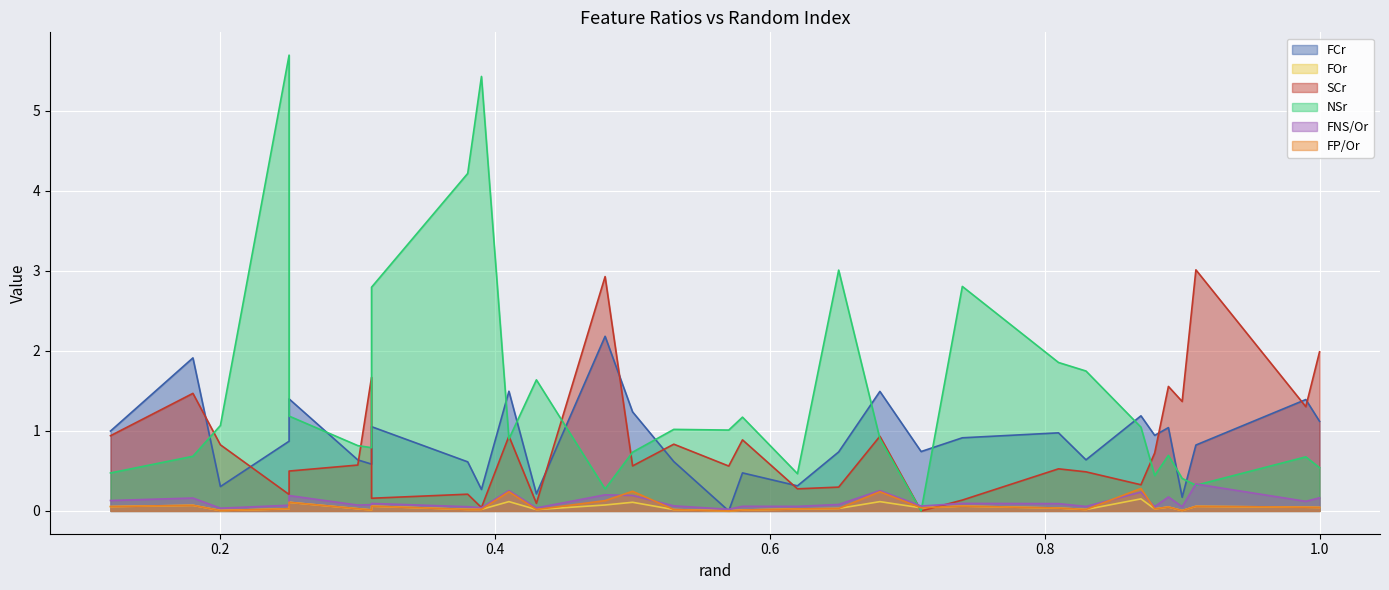

What is the label of the 12th point from the right?

0.68